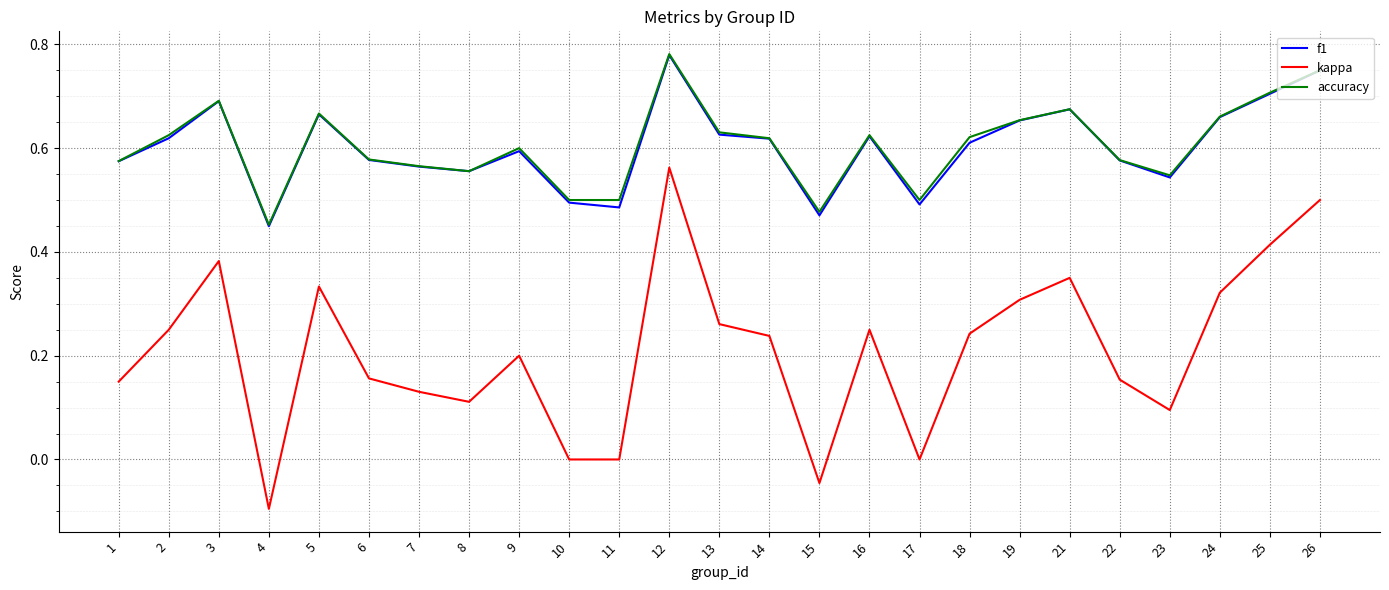

True or false: accuracy has a value of 0.6 at 13.

True